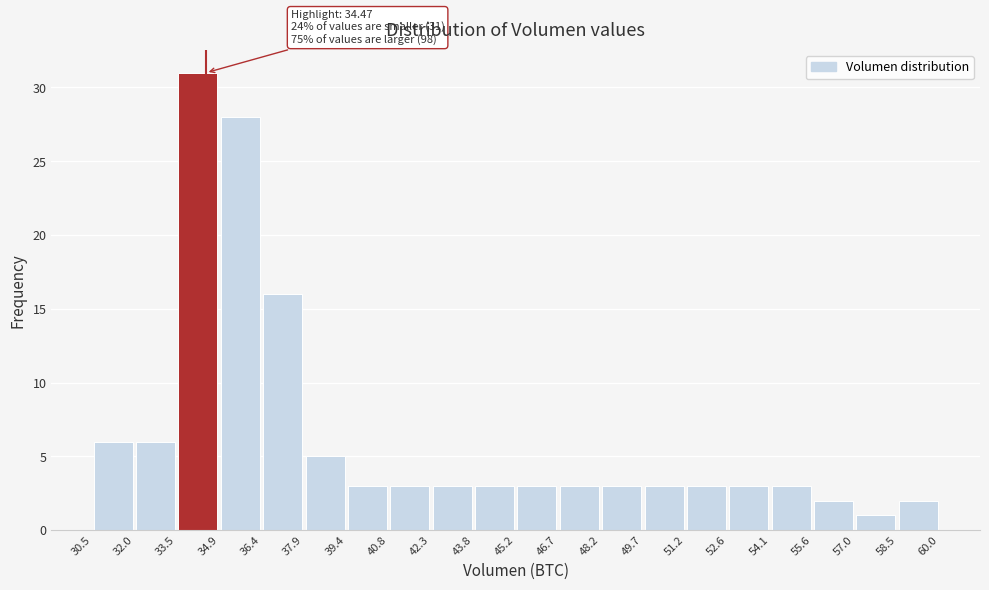

Which range on the x-axis has the tallest bar?

33.5 to 34.9